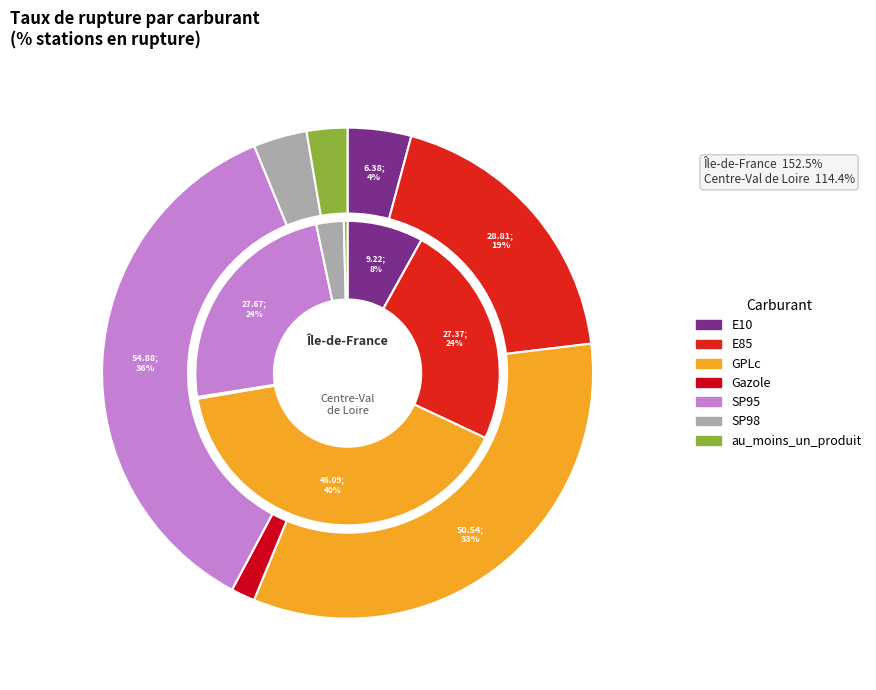

Is there a majority slice in this chart?

No